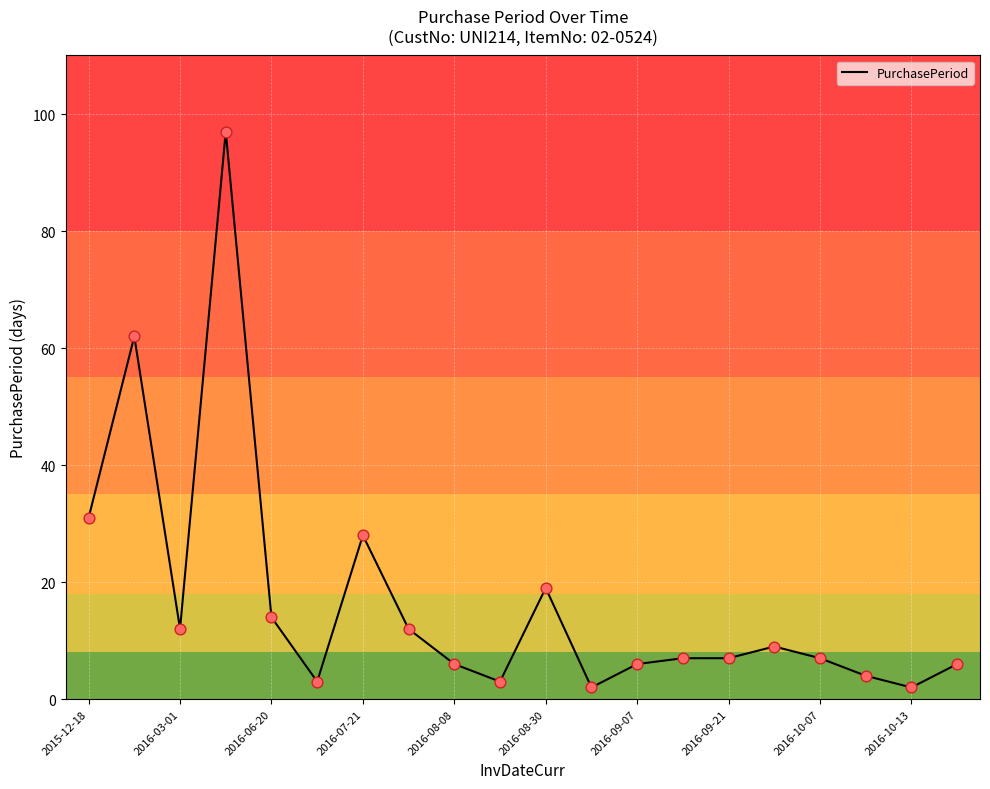

What is the greatest value displayed?

97